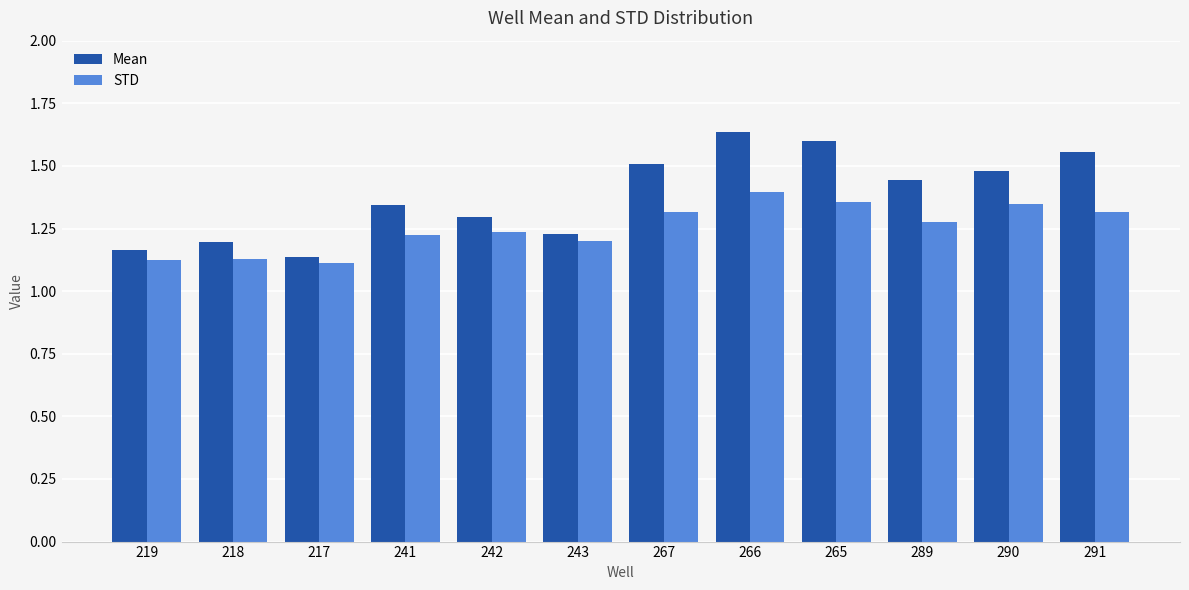

Which series has the widest spread of values?

Mean